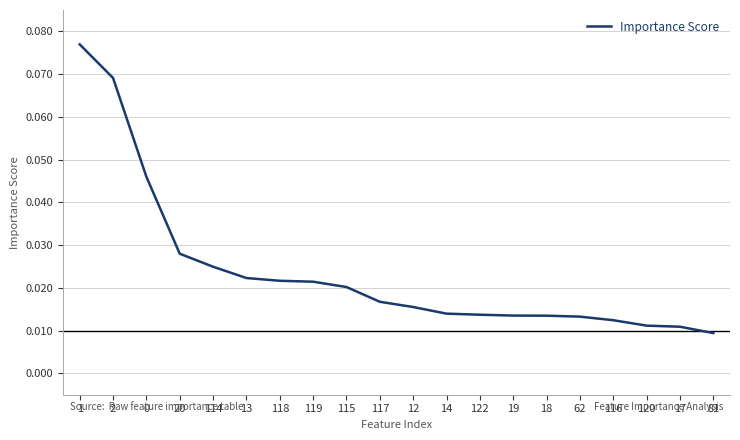

What position from the right is 115?

12